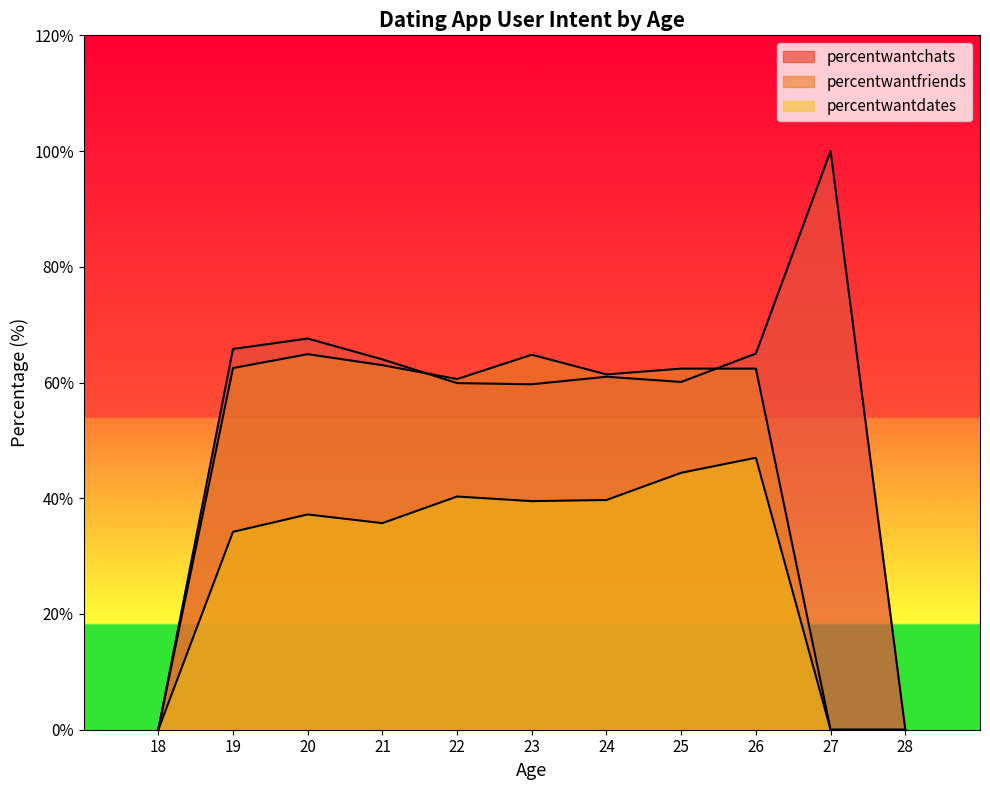

List the labels in order of percentwantdates value, largest first.

26, 25, 22, 24, 23, 20, 21, 19, 18, 27, 28